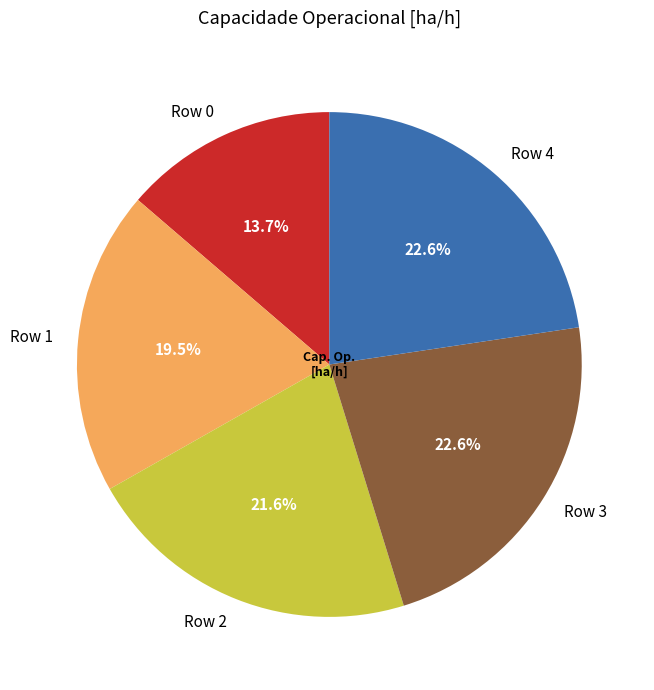

How many segments does this pie chart have?

5